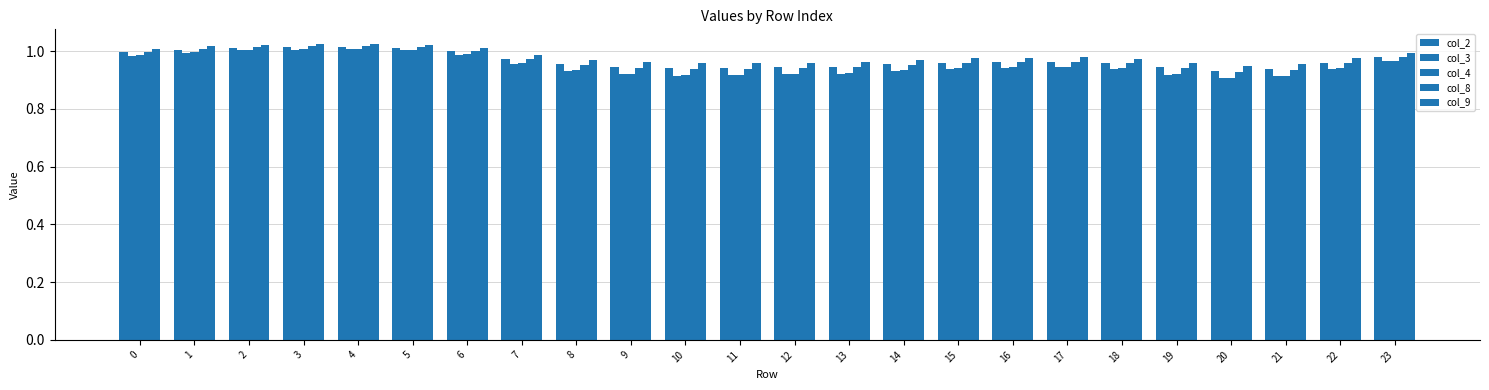

The value of col_2 at 22 is 1.6. True or false?

False